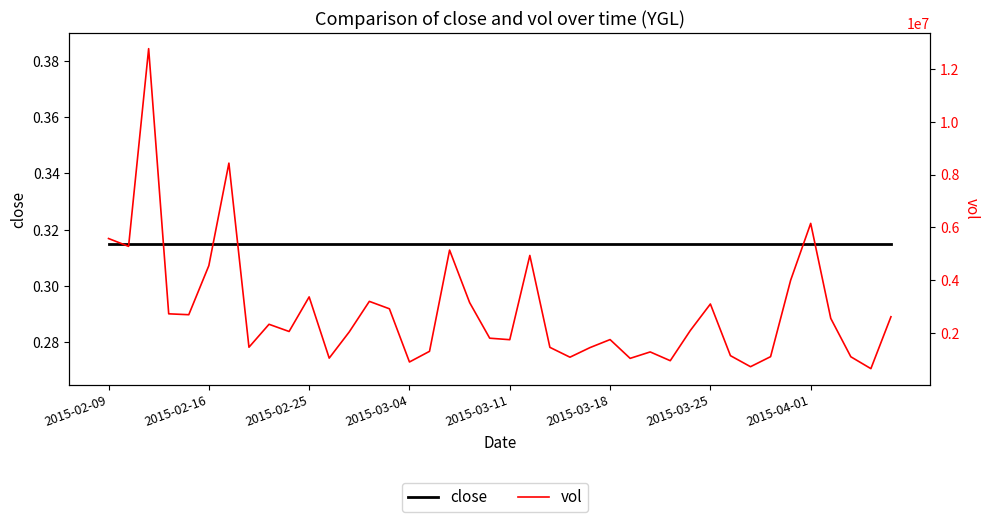

What is the highest value of the vol series?

12763700.0